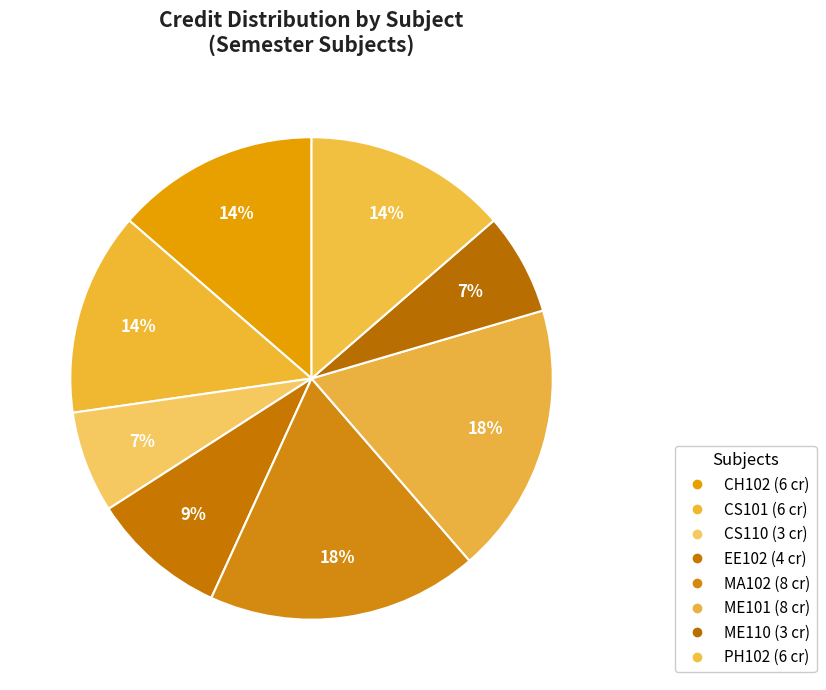

To the nearest percent, what is the difference between the PH102 and ME101 slice percentages?

5%